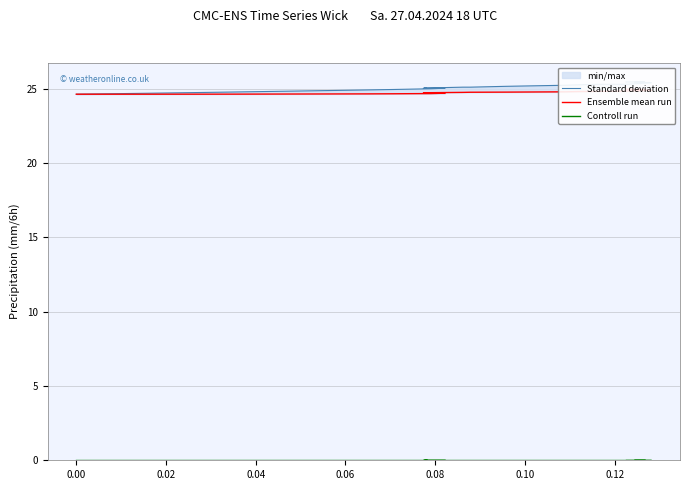

True or false: Ensemble mean run and Standard deviation cross at least once.

False